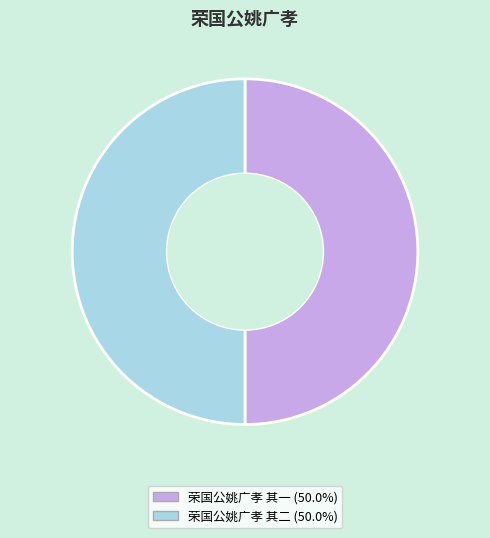

Combined, do 荣国公姚广孝 其二 and 荣国公姚广孝 其一 account for over 50%?

Yes